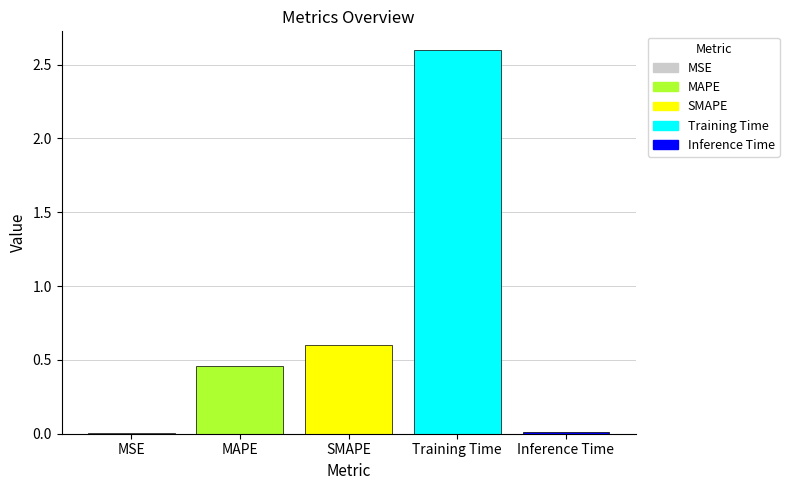

The value at Inference Time is 0.0. True or false?

True